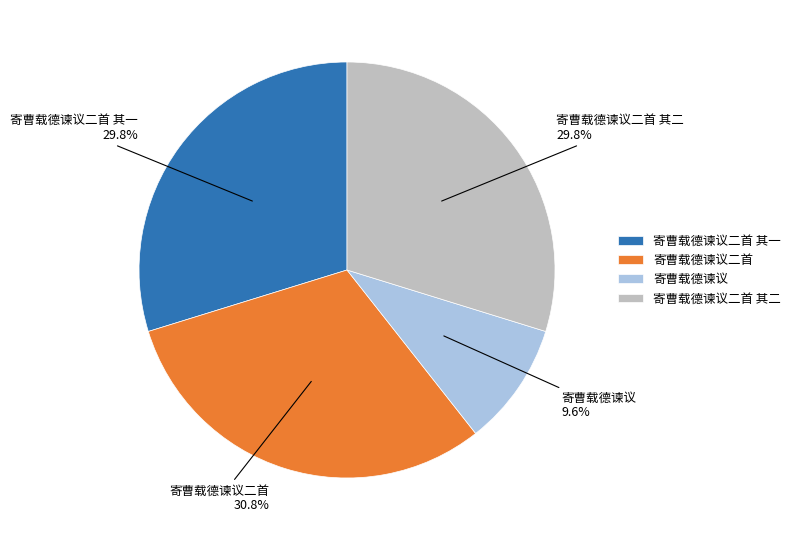

Between 寄曹载德谏议二首 其一 and 寄曹载德谏议二首, which is larger?

寄曹载德谏议二首